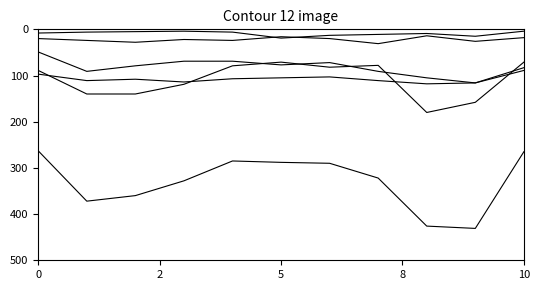

How many lines are shown in the chart?

6